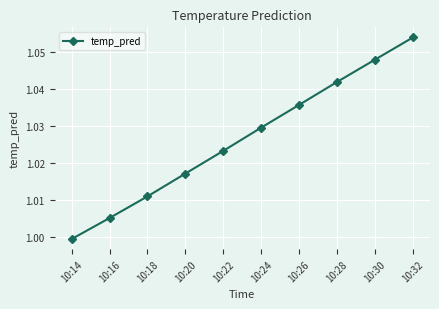

Which has a higher value, 10:24 or 10:28?

10:28